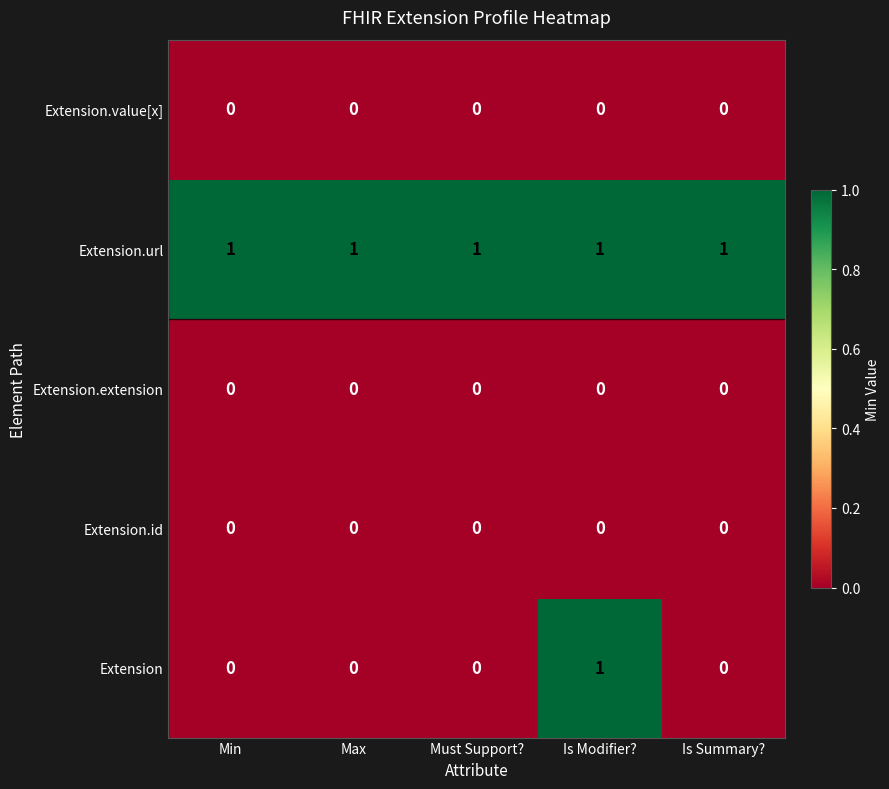

Reading left to right, transcribe all the data shown in this chart.

Extension.value[x]: 0	0	0	0	0
Extension.url: 1	1	1	1	1
Extension.extension: 0	0	0	0	0
Extension.id: 0	0	0	0	0
Extension: 0	0	0	1	0